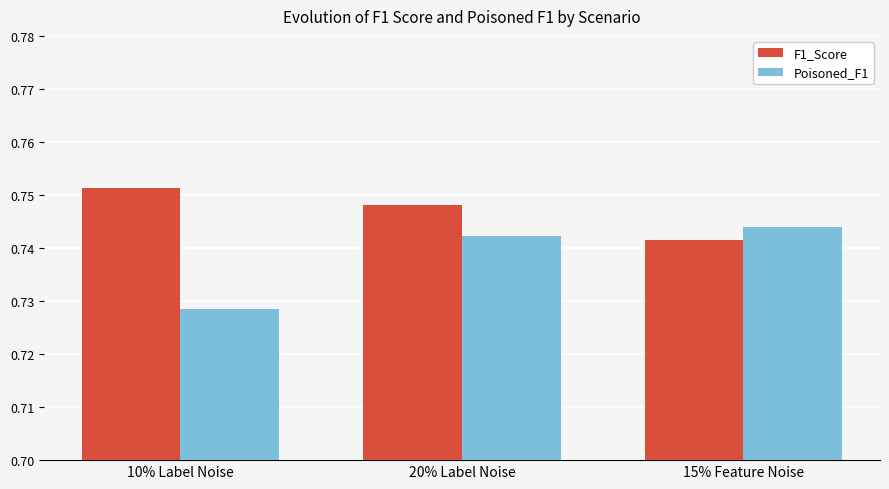

Which series has the largest range (max minus min)?

Poisoned_F1